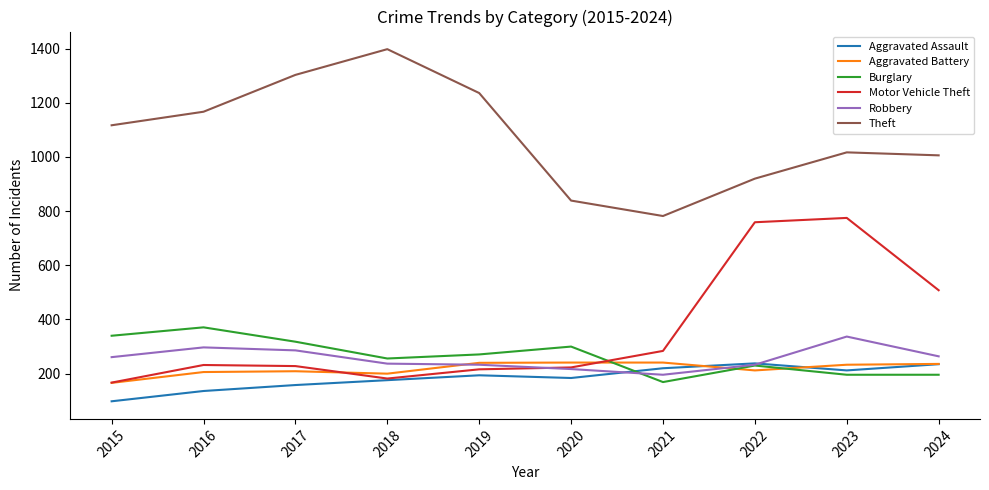

Is it true that Motor Vehicle Theft equals 272 at 2015?

False